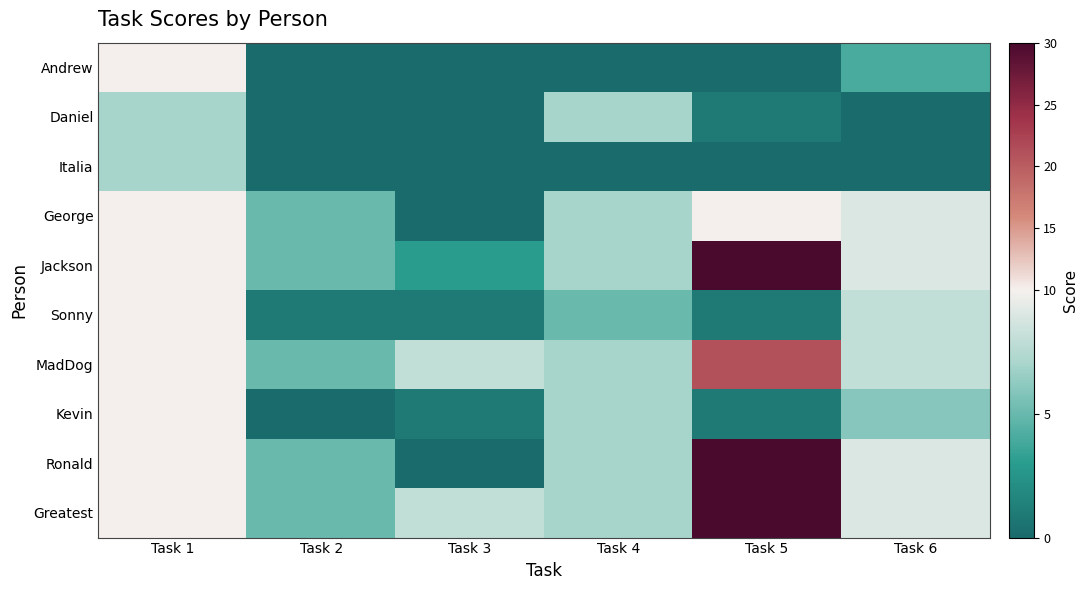

At Task 1, list the series in order from largest to smallest.

Andrew, George, Jackson, Sonny, MadDog, Kevin, Ronald, Greatest, Daniel, Italia